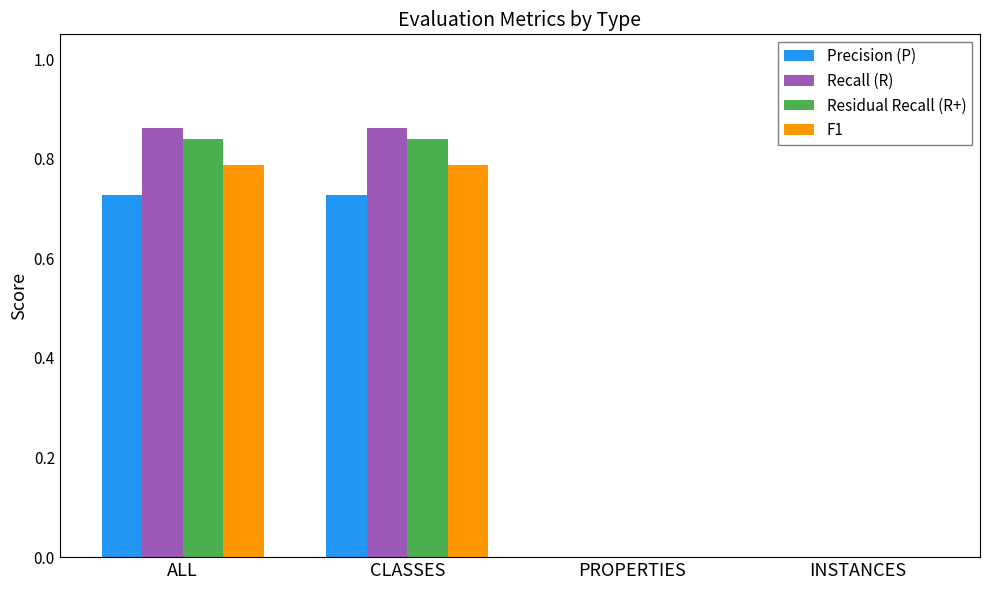

Are the bars grouped side by side (vs. stacked)?

Yes